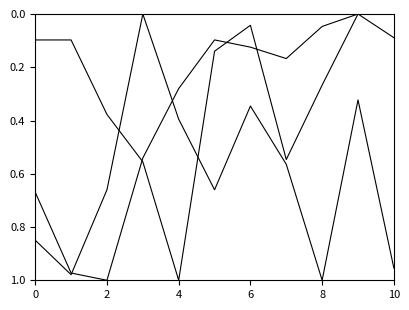

Does the chart have visible grid lines?

No